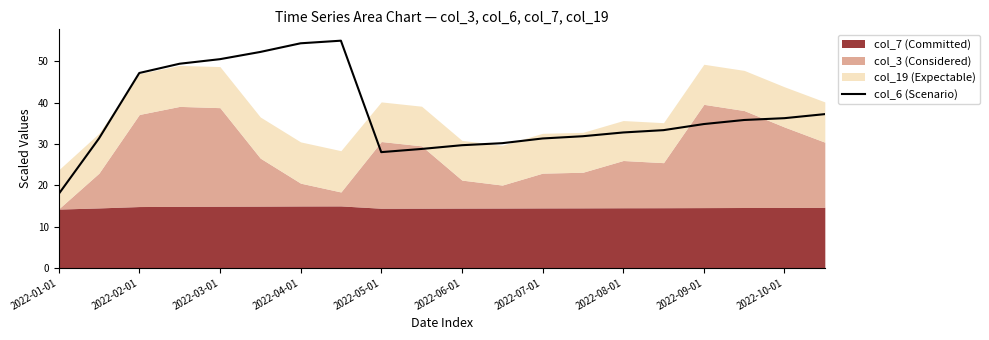

What is the difference between the second highest and second lowest values?

26.3